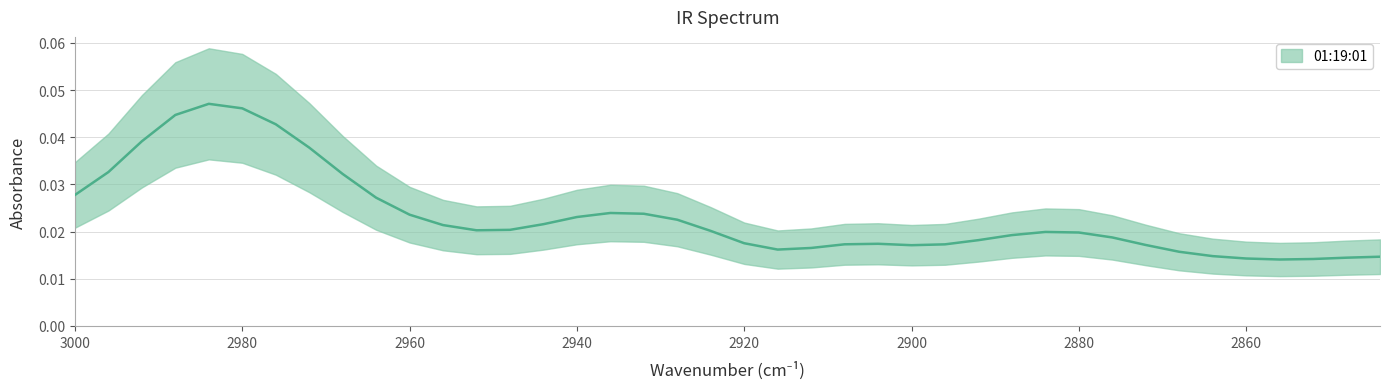

Does the chart display data point markers on the line(s)?

No